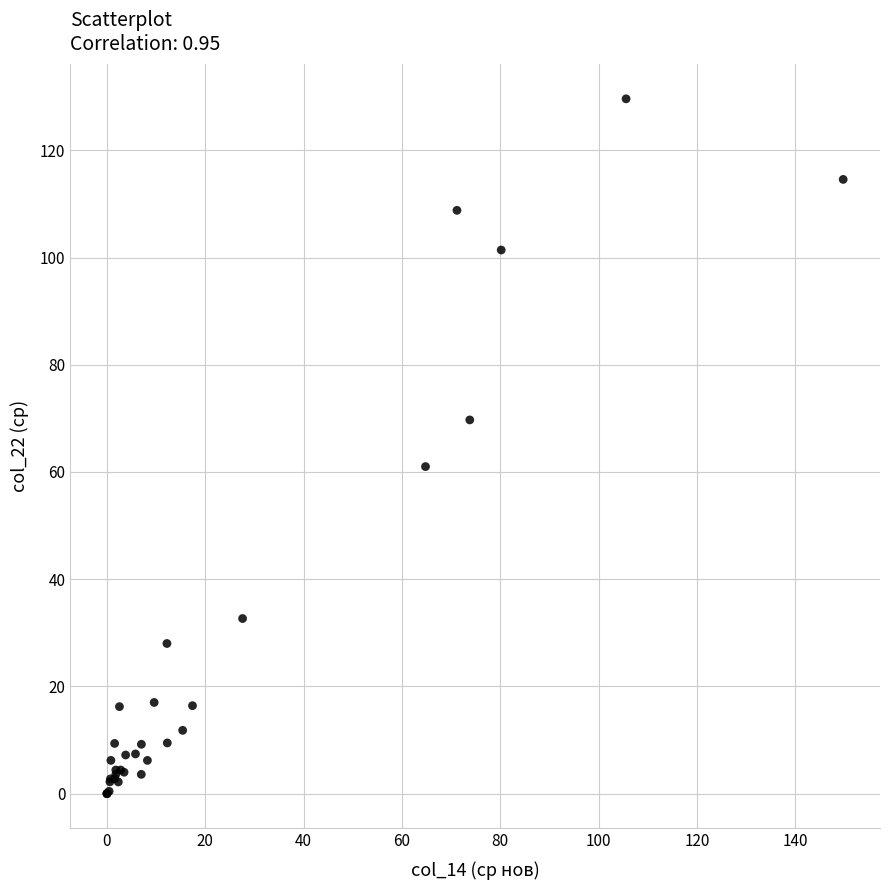

What Y value in the scatter plot is closest to 64?

61.0